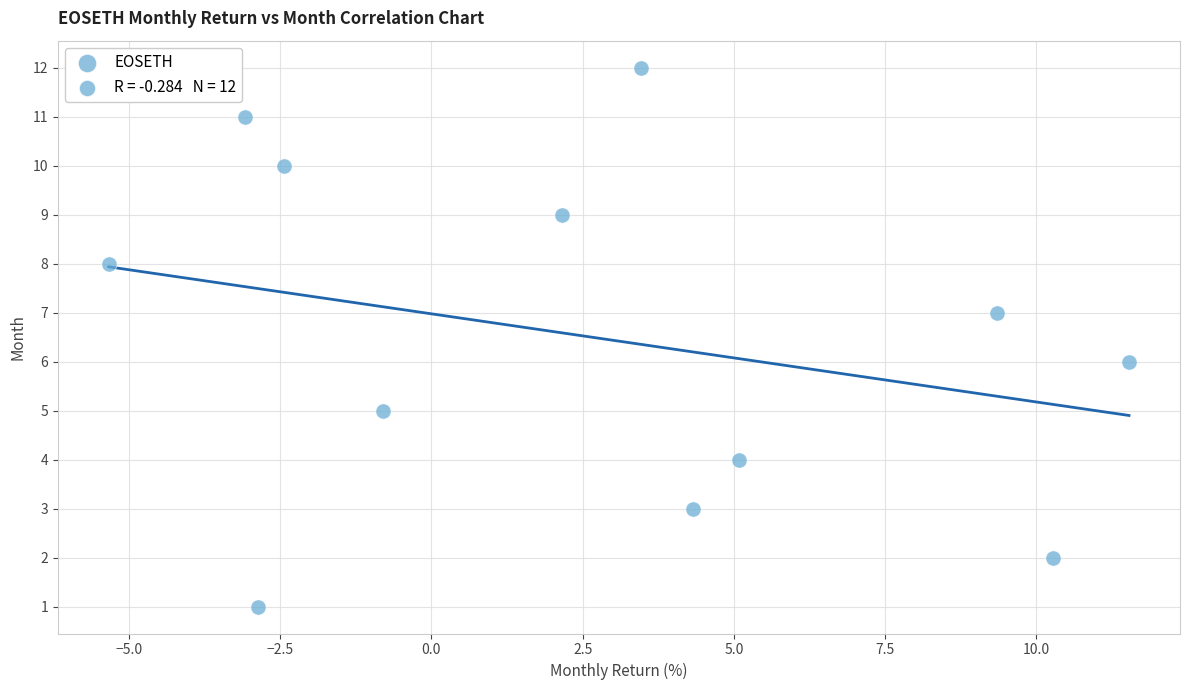

What is the range of Y values (max minus min)?

11